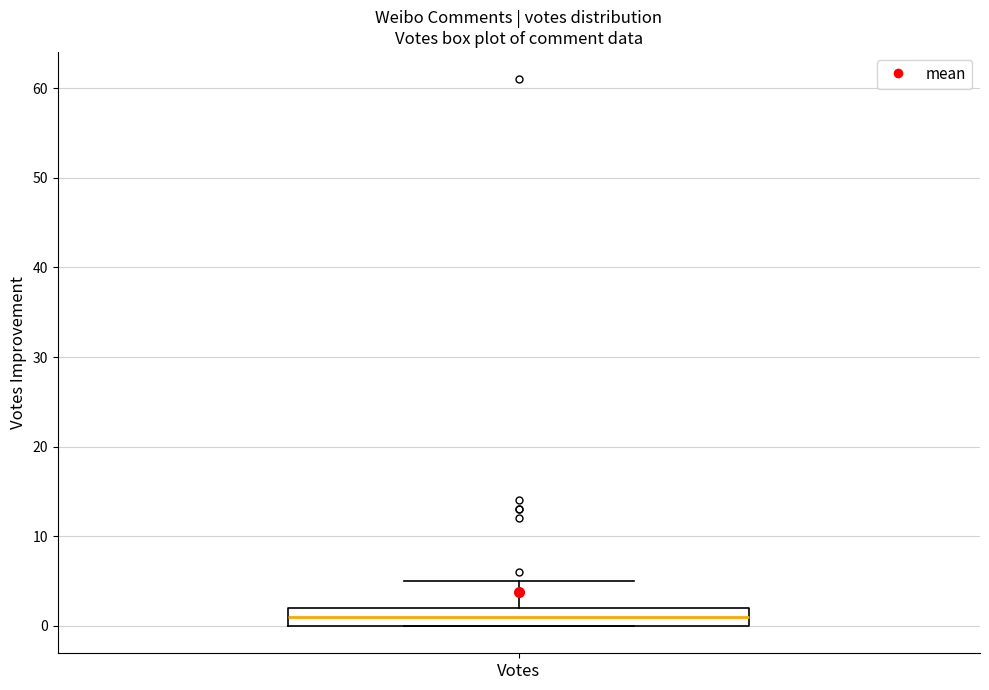

Where is the upper edge of the box for Votes on the y-axis? The values are not printed on the chart, so give them approximately, as read against the axis.

2